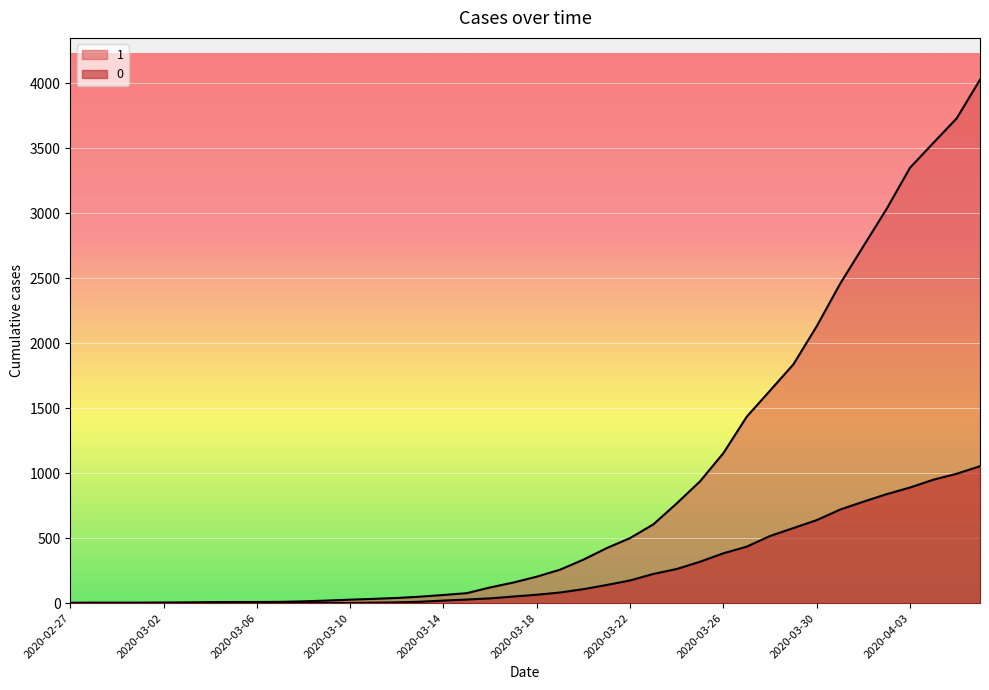

Reading left to right, what are all the values shown in this chart?

1: 2020-02-27=3	2020-02-28=4	2020-02-29=4	2020-03-01=4	2020-03-02=5	2020-03-03=6	2020-03-04=8	2020-03-05=9	2020-03-06=9	2020-03-07=10	2020-03-08=14	2020-03-09=20	2020-03-10=27	2020-03-11=33	2020-03-12=40	2020-03-13=50	2020-03-14=63	2020-03-15=77	2020-03-16=121	2020-03-17=159	2020-03-18=204	2020-03-19=258	2020-03-20=335	2020-03-21=424	2020-03-22=501	2020-03-23=607	2020-03-24=768	2020-03-25=938	2020-03-26=1155	2020-03-27=1435	2020-03-28=1636	2020-03-29=1838	2020-03-30=2131	2020-03-31=2457	2020-04-01=2747	2020-04-02=3035	2020-04-03=3351	2020-04-04=3542	2020-04-05=3731	2020-04-06=4028
0: 2020-02-27=0	2020-02-28=0	2020-02-29=0	2020-03-01=0	2020-03-02=0	2020-03-03=0	2020-03-04=0	2020-03-05=0	2020-03-06=0	2020-03-07=1	2020-03-08=2	2020-03-09=2	2020-03-10=2	2020-03-11=4	2020-03-12=6	2020-03-13=11	2020-03-14=20	2020-03-15=28	2020-03-16=37	2020-03-17=51	2020-03-18=65	2020-03-19=82	2020-03-20=108	2020-03-21=140	2020-03-22=175	2020-03-23=225	2020-03-24=263	2020-03-25=319	2020-03-26=384	2020-03-27=435	2020-03-28=517	2020-03-29=578	2020-03-30=639	2020-03-31=720	2020-04-01=781	2020-04-02=839	2020-04-03=890	2020-04-04=950	2020-04-05=996	2020-04-06=1054